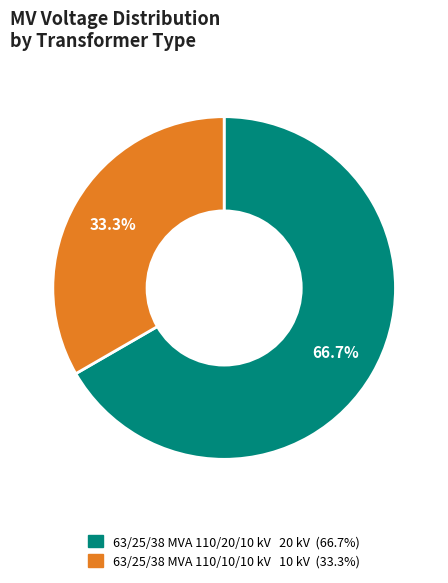

Does 63/25/38 MVA 110/10/10 kV account for over 50% of the chart?

No